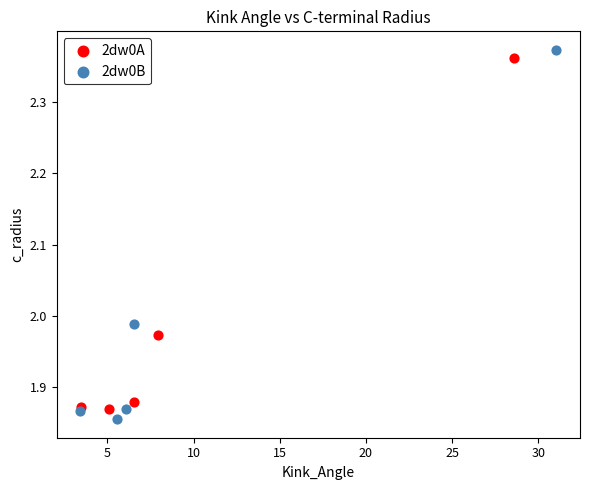

Which series reaches the minimum Y coordinate?

2dw0B